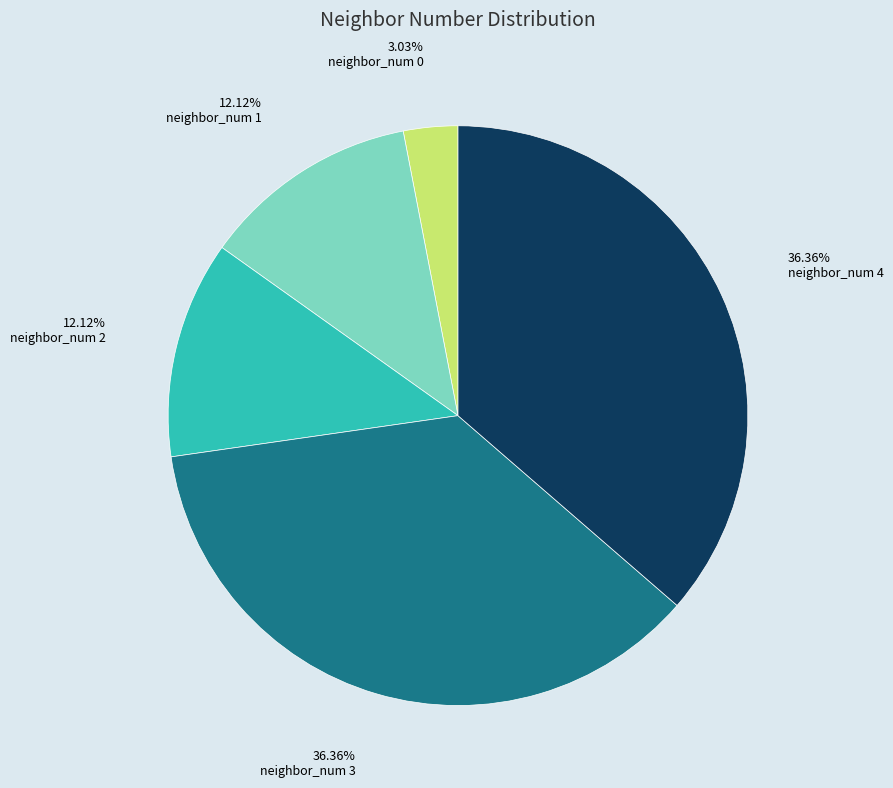

Is there a majority slice in this chart?

No